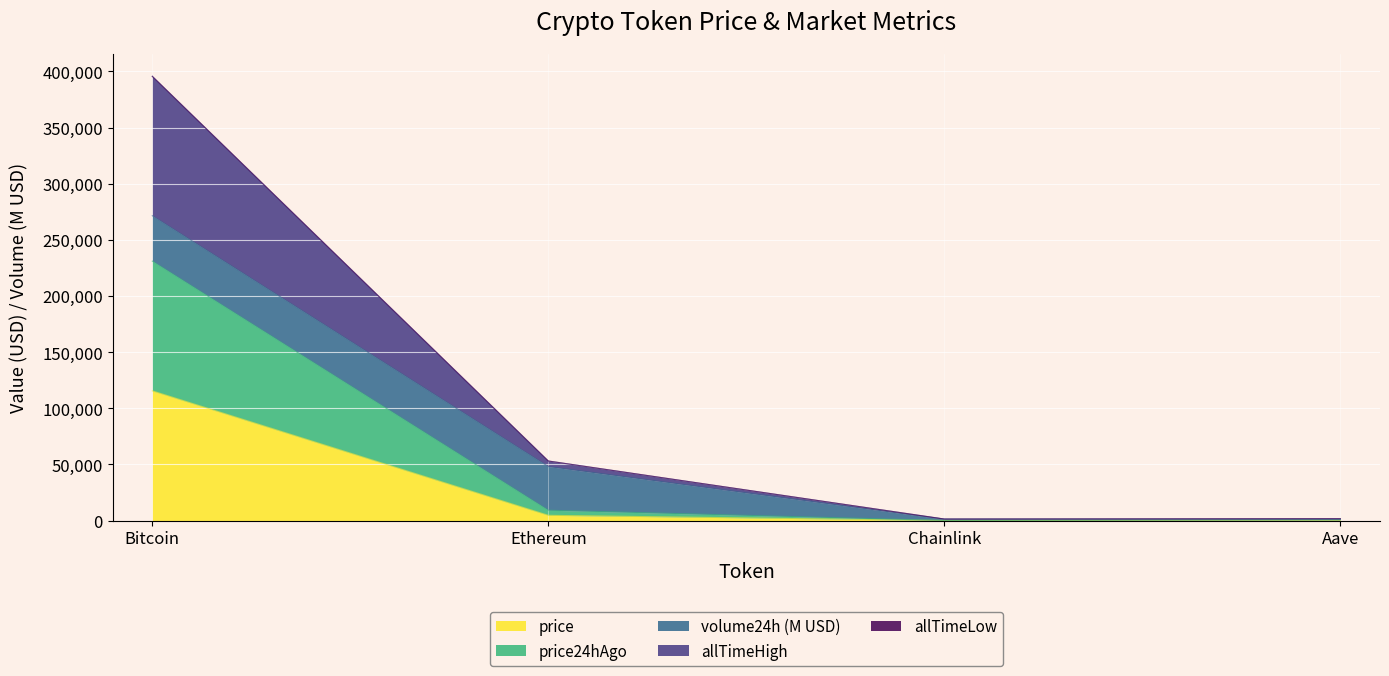

True or false: allTimeHigh has more than 0 interior local peaks.

False